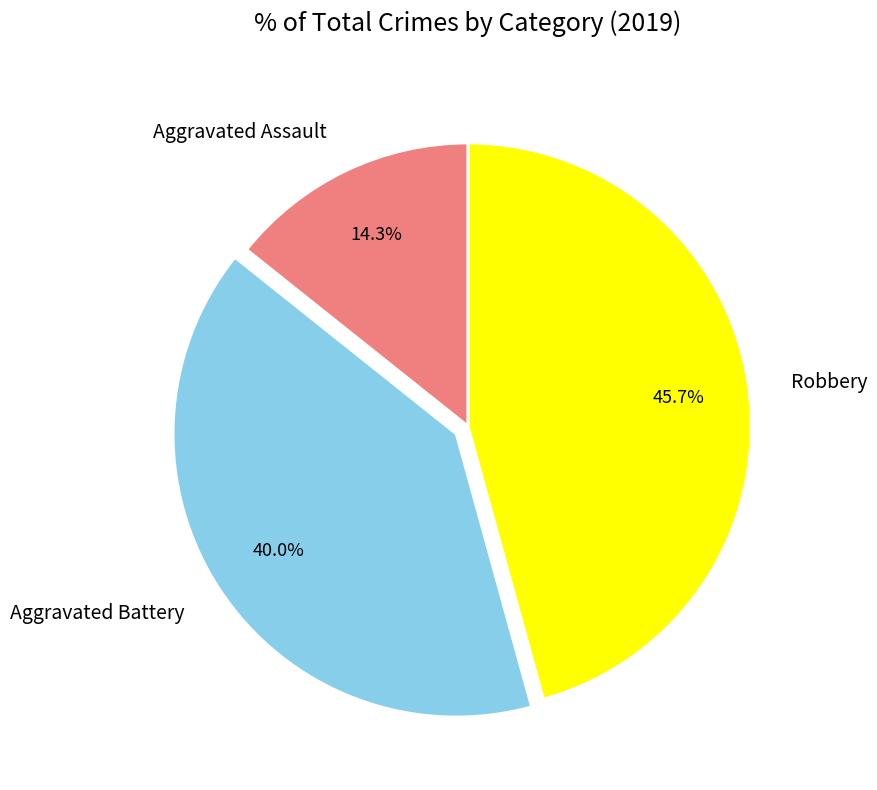

What is the largest slice in the pie chart?

Robbery